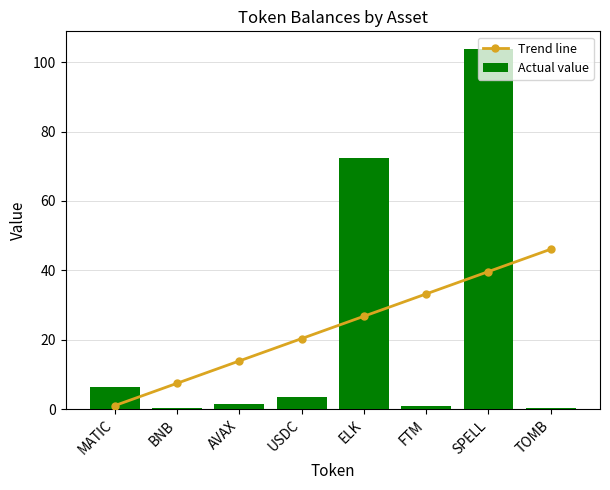

Reading right to left, extract all data points from this chart.

Trend line: 46.1	39.6	33.2	26.8	20.3	13.9	7.4	1.0
Actual value: 0.2	103.7	0.8	72.3	3.5	1.3	0.2	6.4